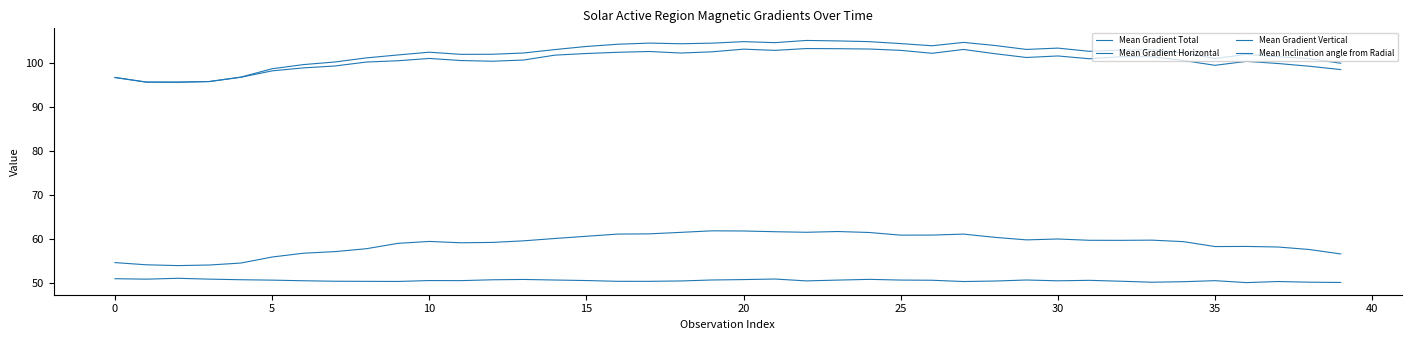

Does the chart display data point markers on the line(s)?

No